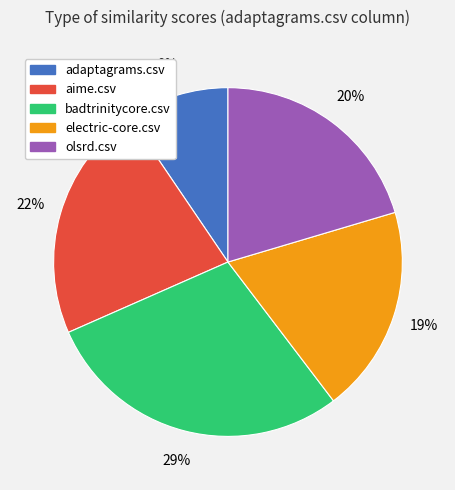

True or false: electric-core.csv accounts for 30% of the total.

False